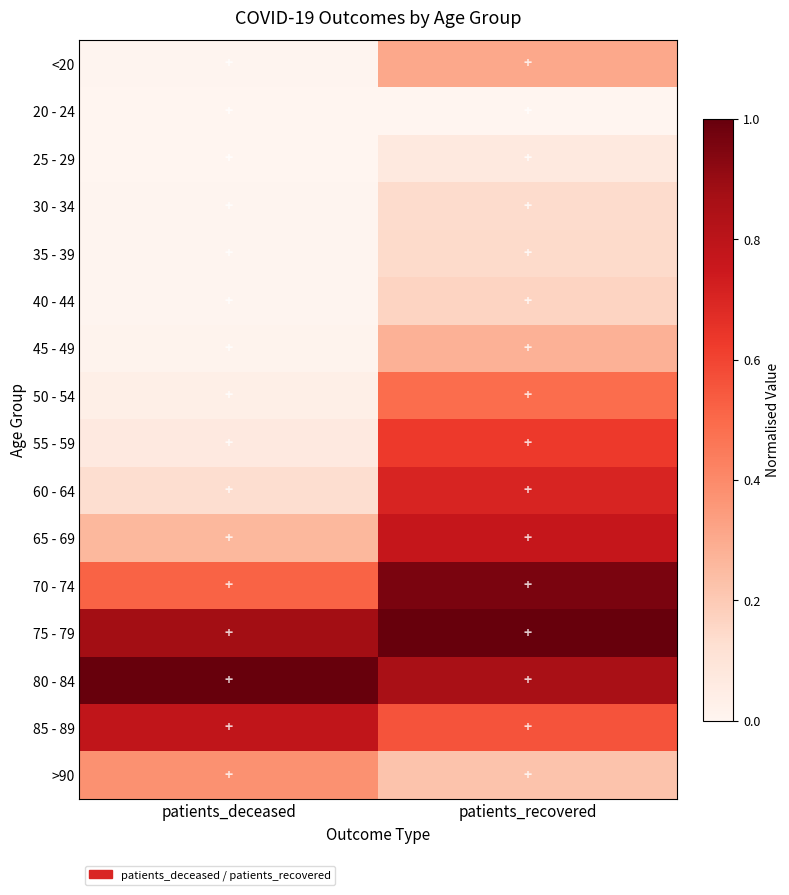

Reading left to right, transcribe all the data shown in this chart.

<20: patients_deceased=0.0	patients_recovered=0.3
20 - 24: patients_deceased=0.0	patients_recovered=0.0
25 - 29: patients_deceased=0.0	patients_recovered=0.1
30 - 34: patients_deceased=0.0	patients_recovered=0.1
35 - 39: patients_deceased=0.0	patients_recovered=0.1
40 - 44: patients_deceased=0.0	patients_recovered=0.2
45 - 49: patients_deceased=0.0	patients_recovered=0.3
50 - 54: patients_deceased=0.0	patients_recovered=0.5
55 - 59: patients_deceased=0.1	patients_recovered=0.6
60 - 64: patients_deceased=0.1	patients_recovered=0.7
65 - 69: patients_deceased=0.3	patients_recovered=0.8
70 - 74: patients_deceased=0.5	patients_recovered=1.0
75 - 79: patients_deceased=0.9	patients_recovered=1.0
80 - 84: patients_deceased=1.0	patients_recovered=0.9
85 - 89: patients_deceased=0.8	patients_recovered=0.6
>90: patients_deceased=0.4	patients_recovered=0.2